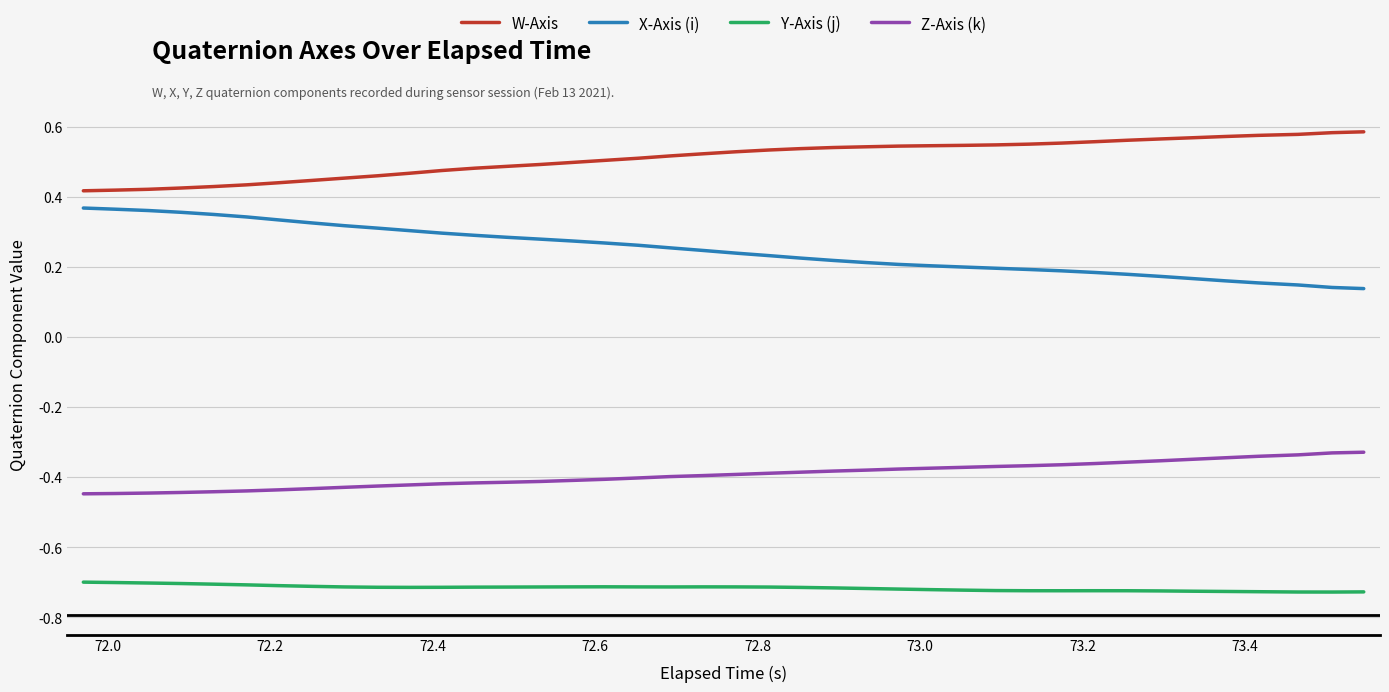

Which series has the largest range (max minus min)?

X-Axis (i)